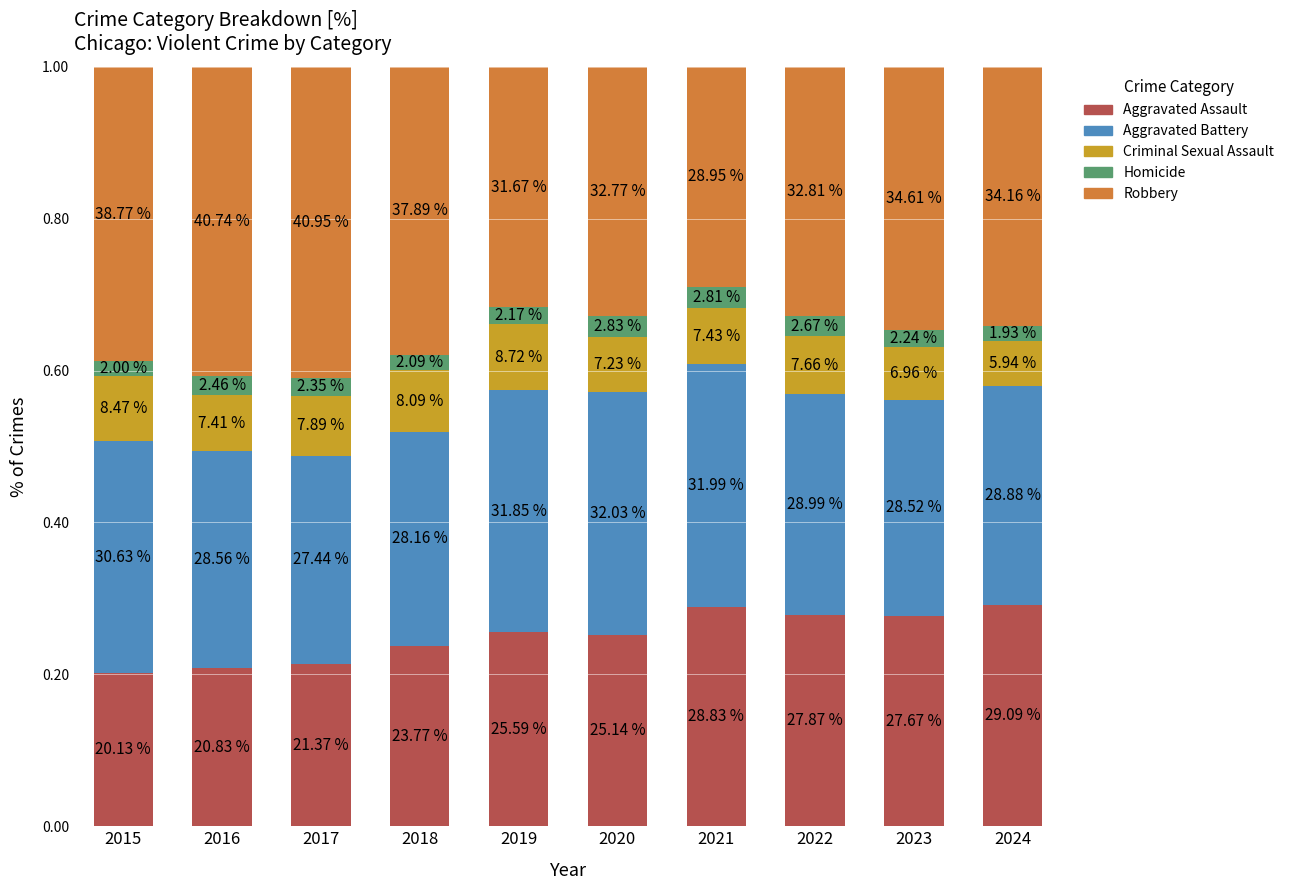

What are all the series names shown in the legend?

Aggravated Assault, Aggravated Battery, Criminal Sexual Assault, Homicide, Robbery